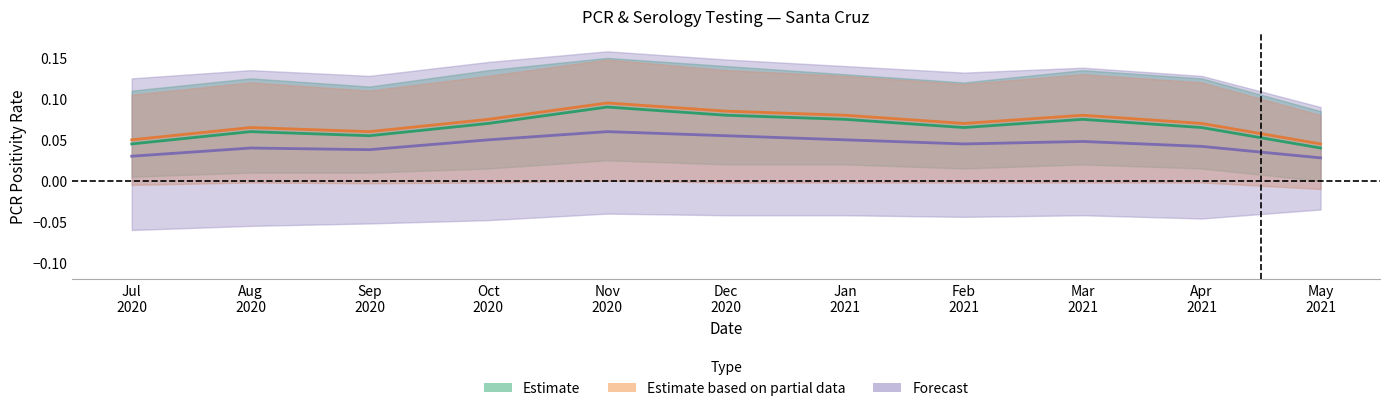

What is the label of the 11th point from the left?

May
2021